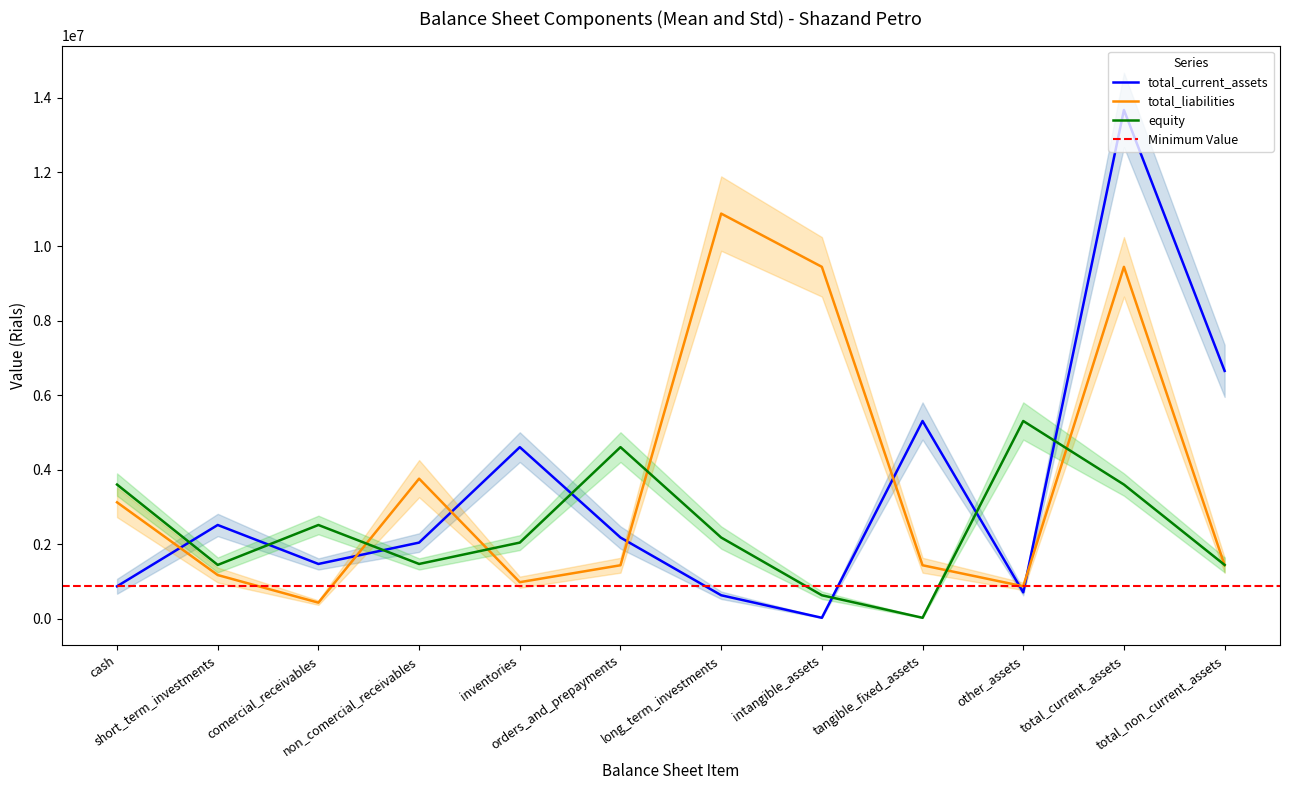

Where do equity and total_current_assets first cross each other?

cash and short_term_investments